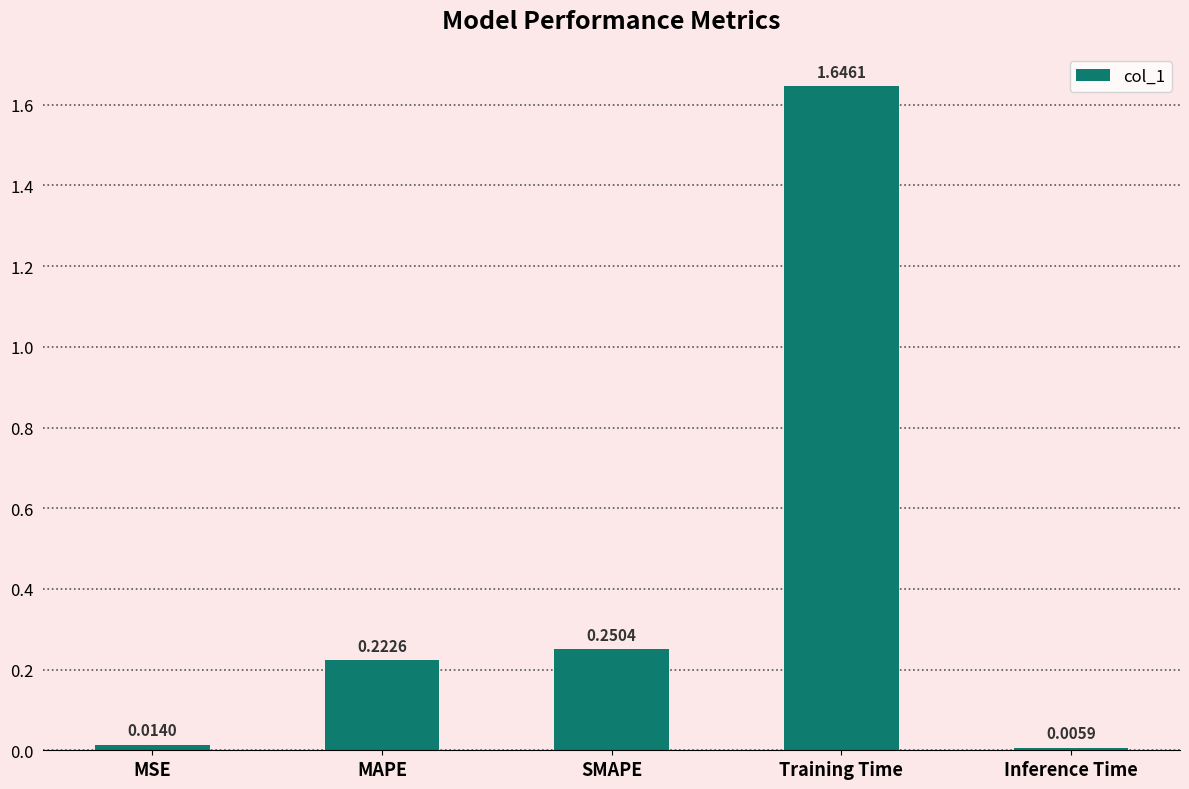

What is the sum of all values?

2.1